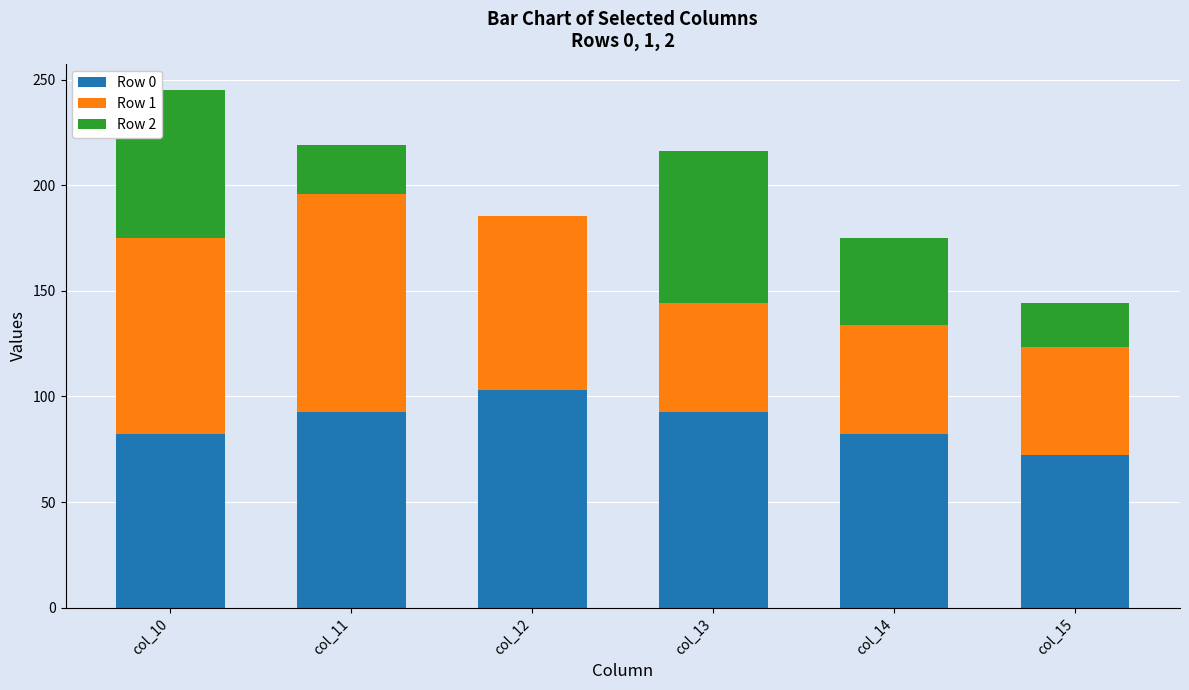

What is the sum of the Row 0 values at col_14 and col_11?

175.1